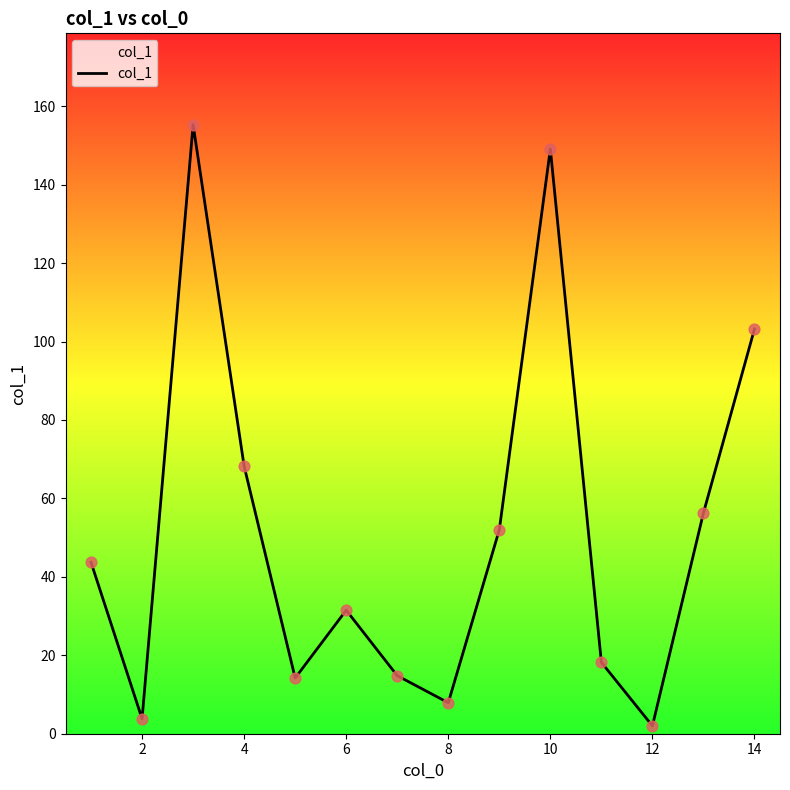

What is the difference between the maximum and minimum values?

153.3